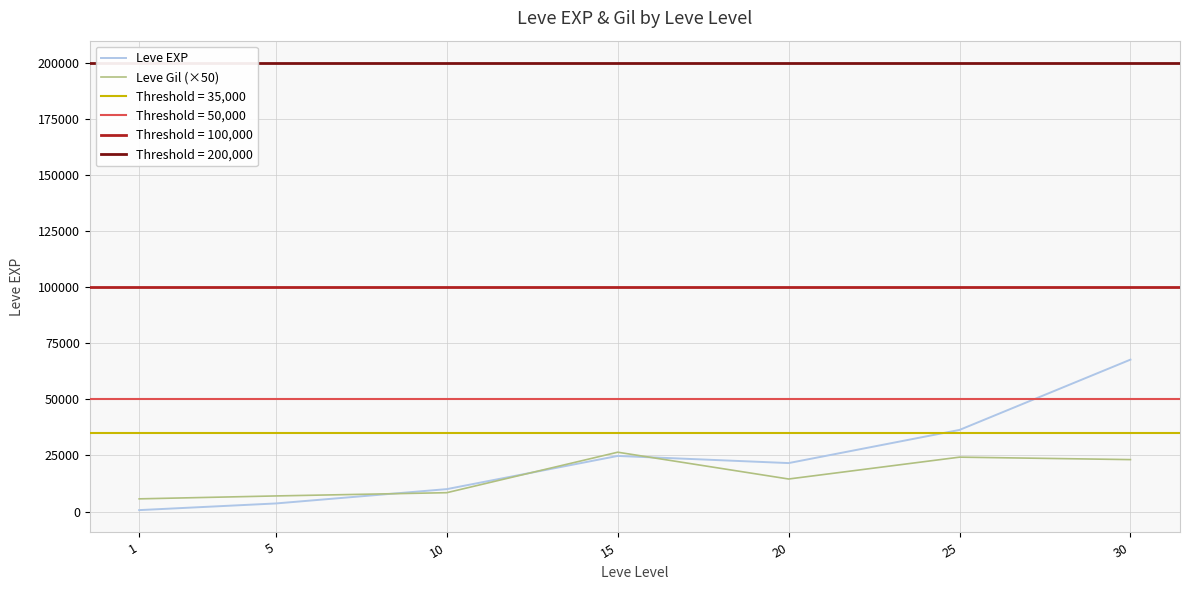

Which category has the highest value across all series?

30